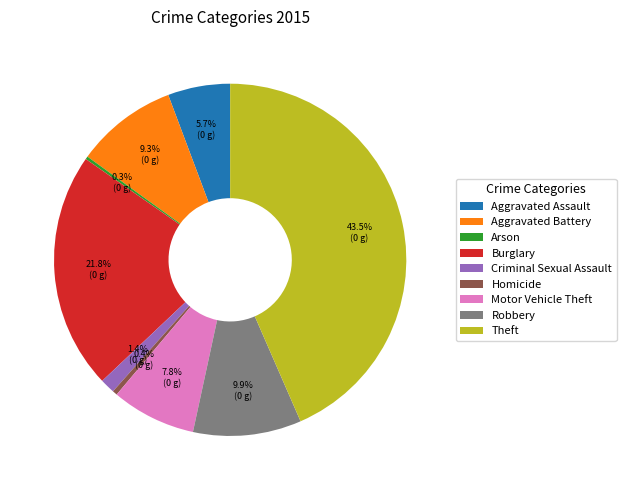

What is the largest slice in the pie chart?

Theft